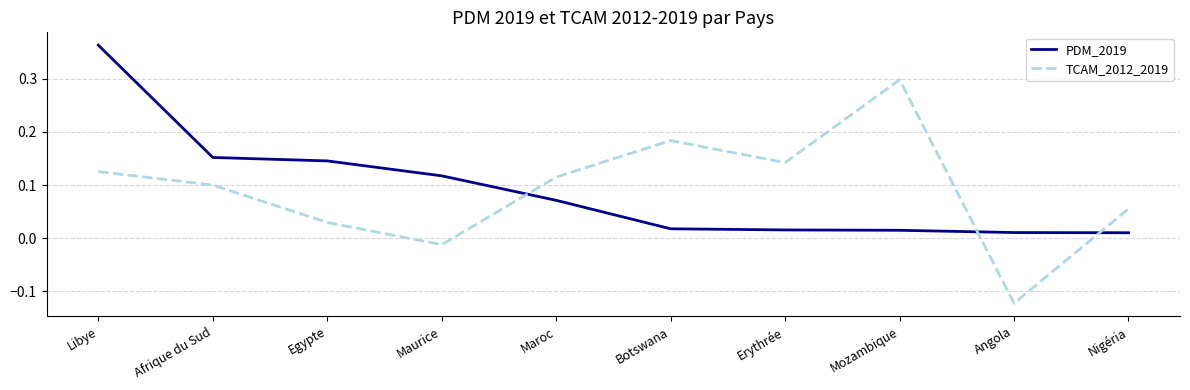

How many intersections are there between PDM_2019 and TCAM_2012_2019?

3